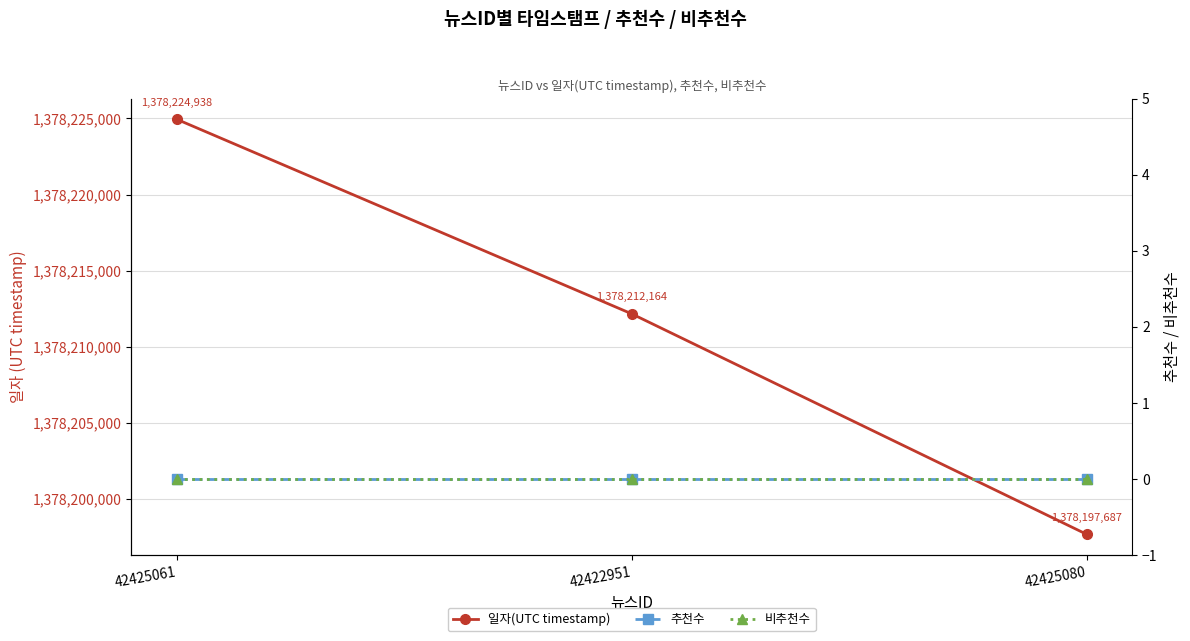

True or false: 일자(UTC timestamp) has a value of 2095693033 at 42425080.

False